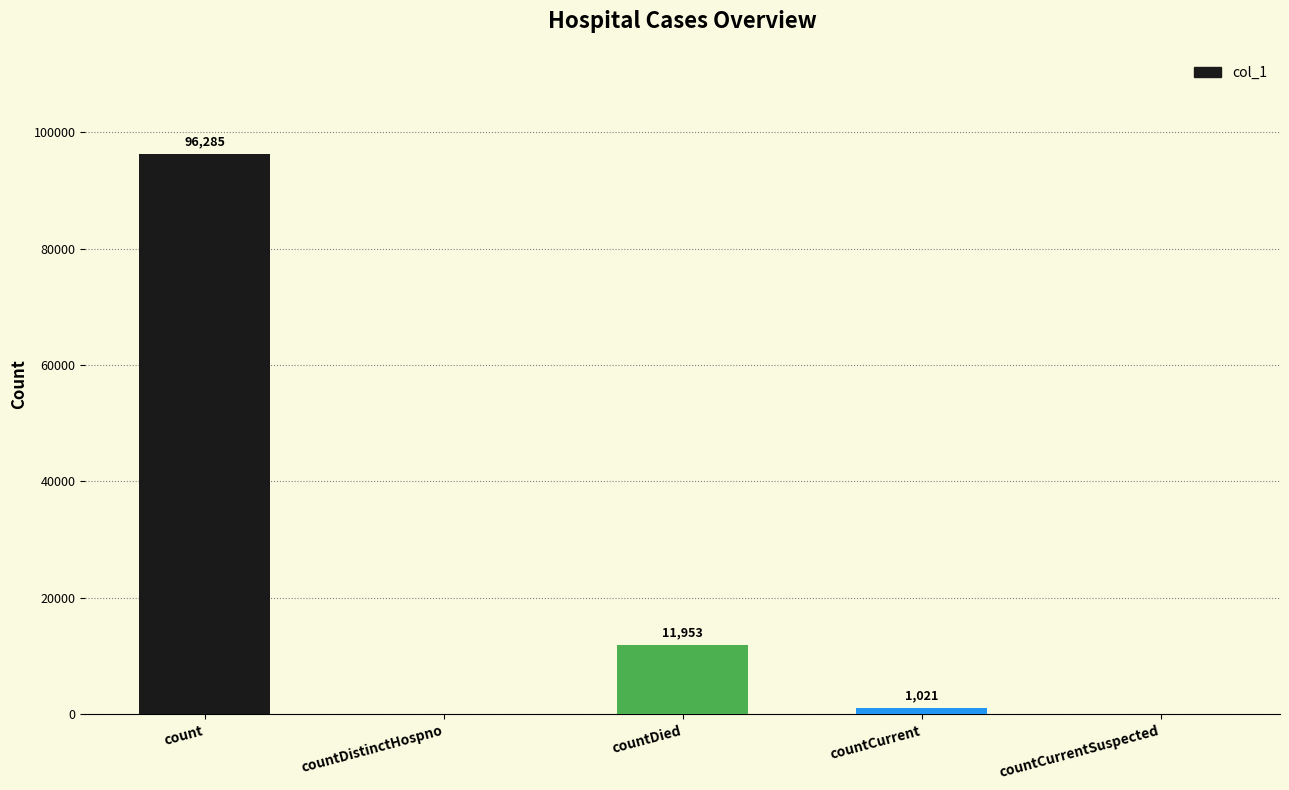

Which has a higher value, countCurrentSuspected or count?

count